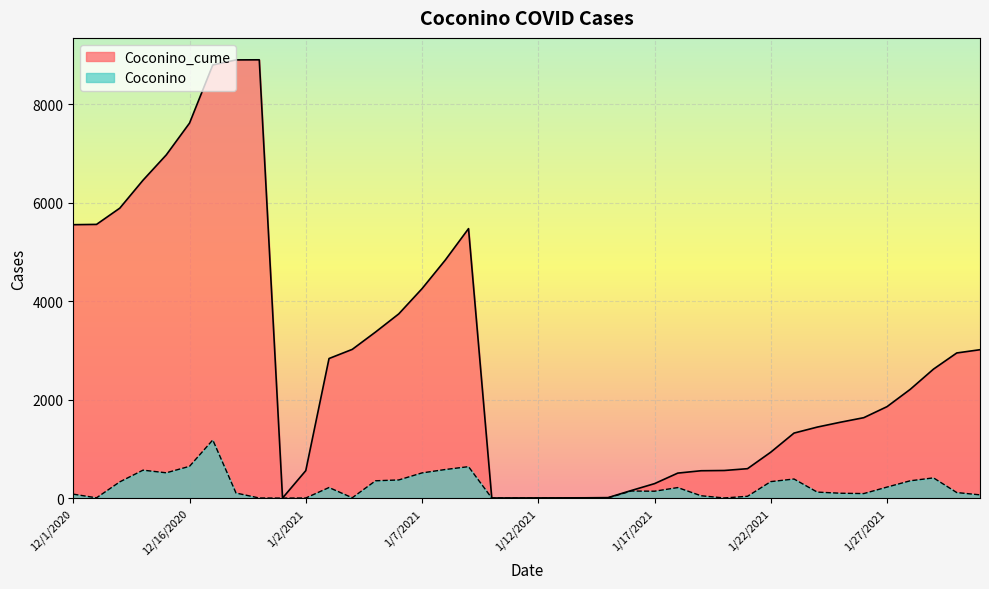

Rank the series at 1/11/2021 from lowest to highest value.

Coconino, Coconino_cume